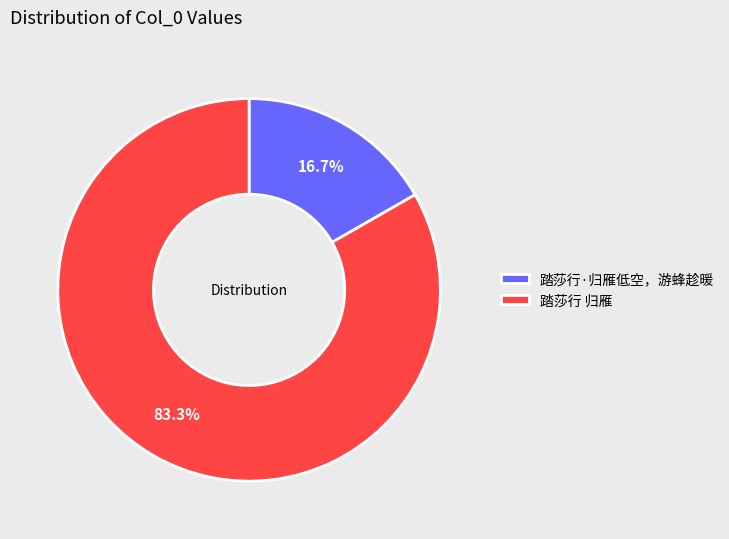

What is the ratio of the value at 踏莎行·归雁低空，游蜂趁暖 to the value at 踏莎行 归雁?

0.2